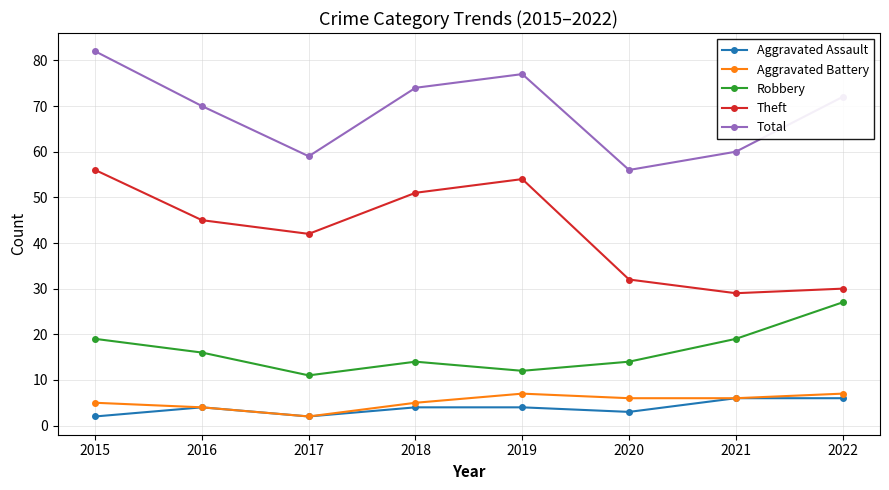

True or false: Theft and Total intersect in this chart.

False